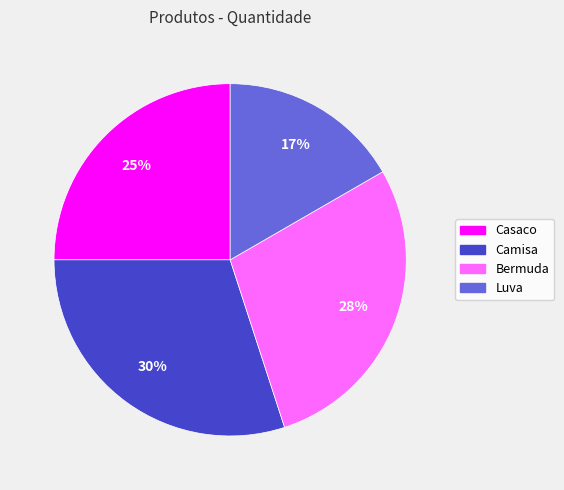

Is the sum of Camisa and Bermuda greater than half?

Yes